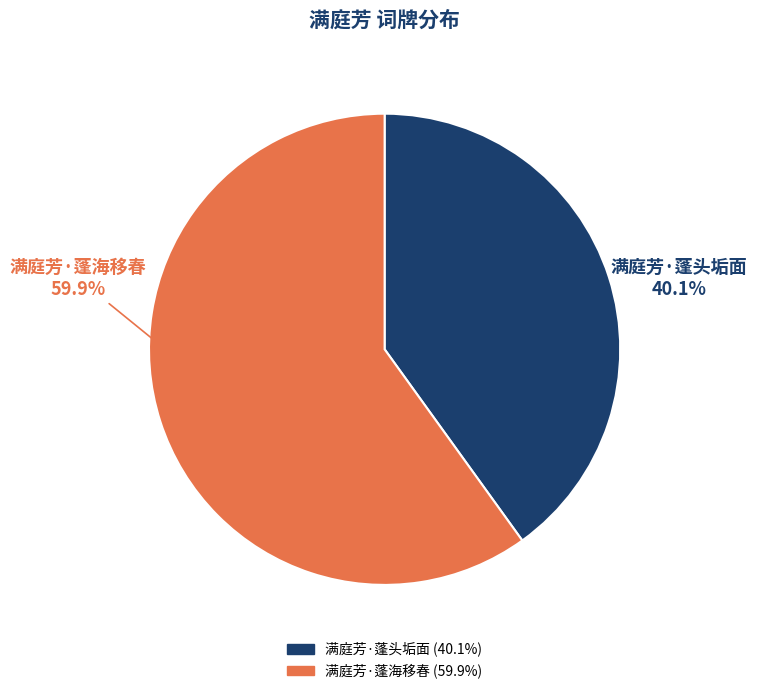

What is the majority slice?

满庭芳·蓬海移春